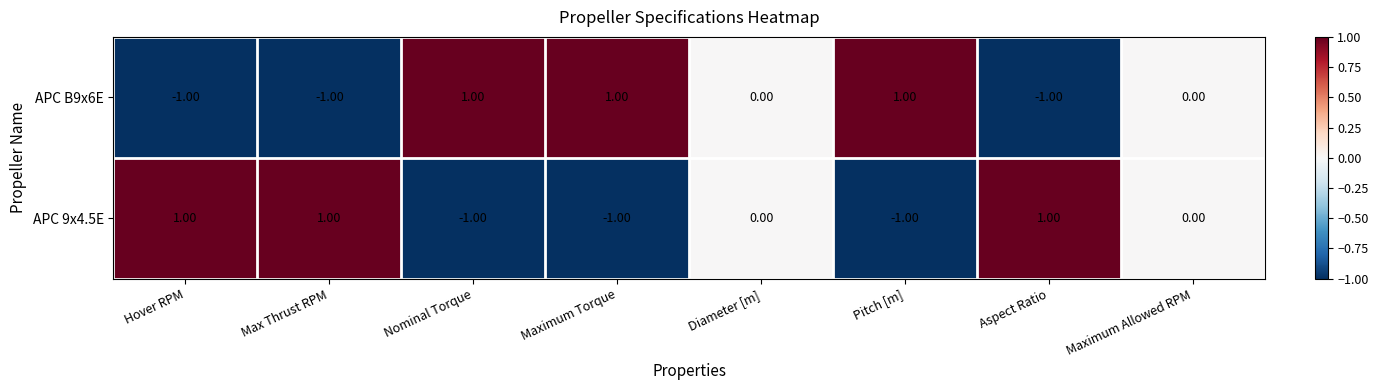

What is the difference between the highest and lowest values at Maximum Torque?

2